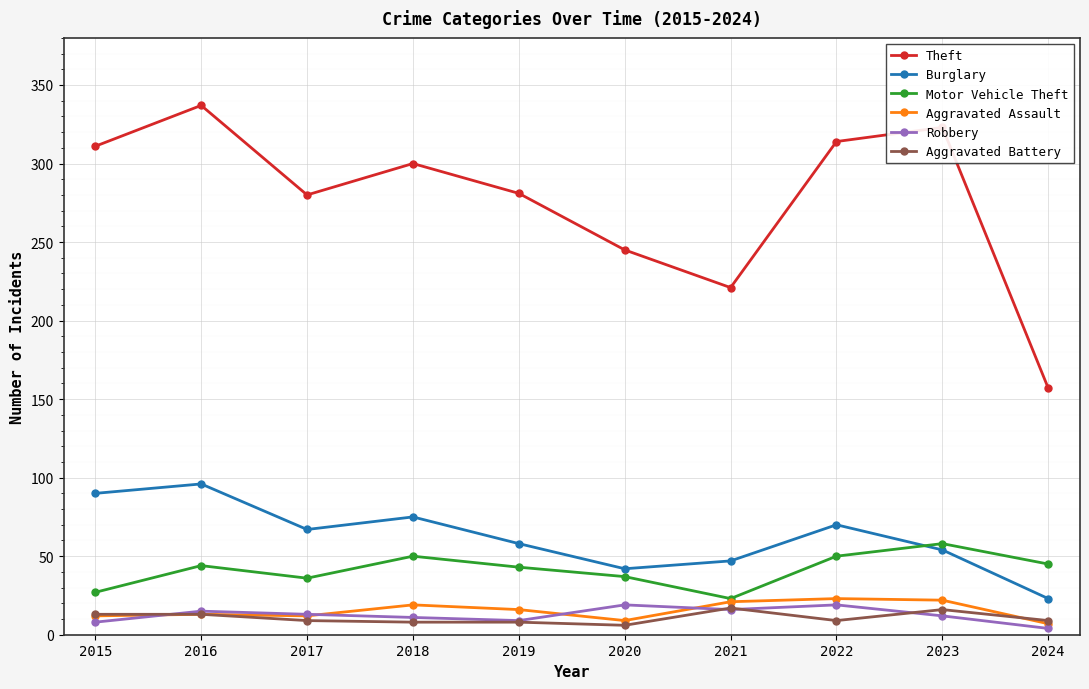

What is the average value of the Aggravated Battery series?

11